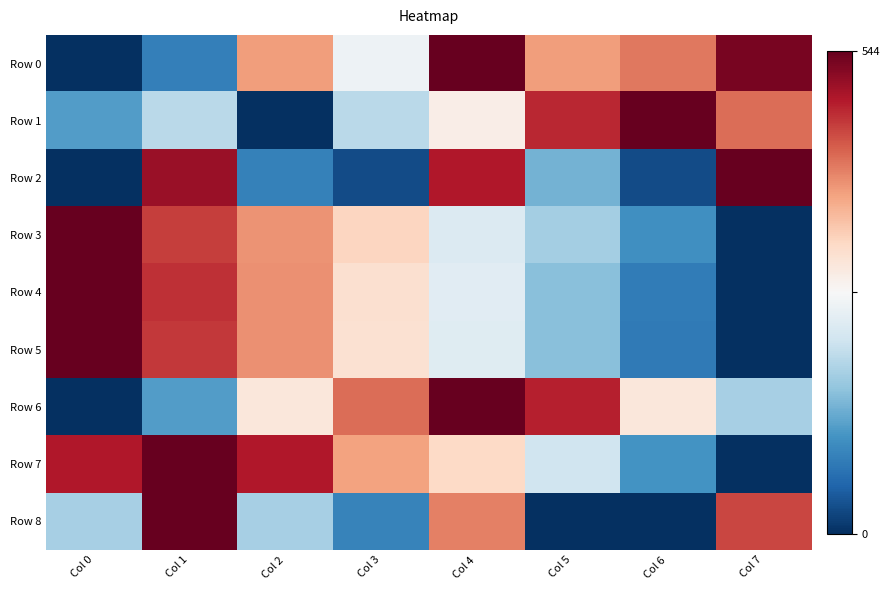

Reading left to right, list all the values displayed in this chart.

Row 0: Col 0=0.0	Col 1=0.2	Col 2=0.7	Col 3=0.5	Col 4=1.0	Col 5=0.7	Col 6=0.8	Col 7=1.0
Row 1: Col 0=0.2	Col 1=0.4	Col 2=0.0	Col 3=0.4	Col 4=0.5	Col 5=0.9	Col 6=1.0	Col 7=0.8
Row 2: Col 0=0.0	Col 1=0.9	Col 2=0.2	Col 3=0.1	Col 4=0.9	Col 5=0.3	Col 6=0.1	Col 7=1.0
Row 3: Col 0=1.0	Col 1=0.8	Col 2=0.7	Col 3=0.6	Col 4=0.4	Col 5=0.3	Col 6=0.2	Col 7=0.0
Row 4: Col 0=1.0	Col 1=0.9	Col 2=0.7	Col 3=0.6	Col 4=0.4	Col 5=0.3	Col 6=0.2	Col 7=0.0
Row 5: Col 0=1.0	Col 1=0.9	Col 2=0.7	Col 3=0.6	Col 4=0.4	Col 5=0.3	Col 6=0.1	Col 7=0.0
Row 6: Col 0=0.0	Col 1=0.2	Col 2=0.6	Col 3=0.8	Col 4=1.0	Col 5=0.9	Col 6=0.6	Col 7=0.3
Row 7: Col 0=0.9	Col 1=1.0	Col 2=0.9	Col 3=0.7	Col 4=0.6	Col 5=0.4	Col 6=0.2	Col 7=0.0
Row 8: Col 0=0.3	Col 1=1.0	Col 2=0.3	Col 3=0.2	Col 4=0.8	Col 5=0.0	Col 6=0.0	Col 7=0.8